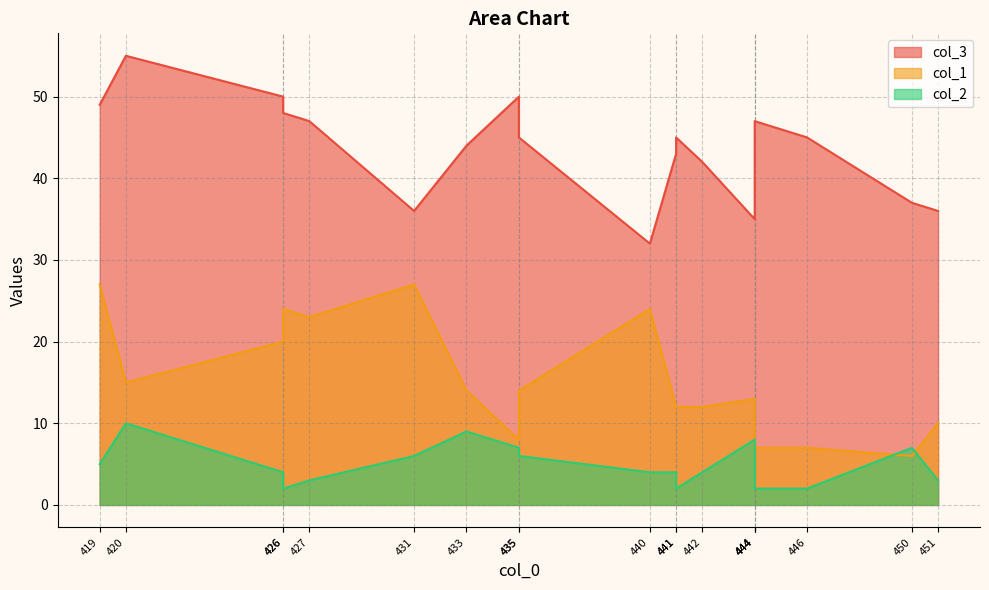

Between 442 and 426, which is larger?

426